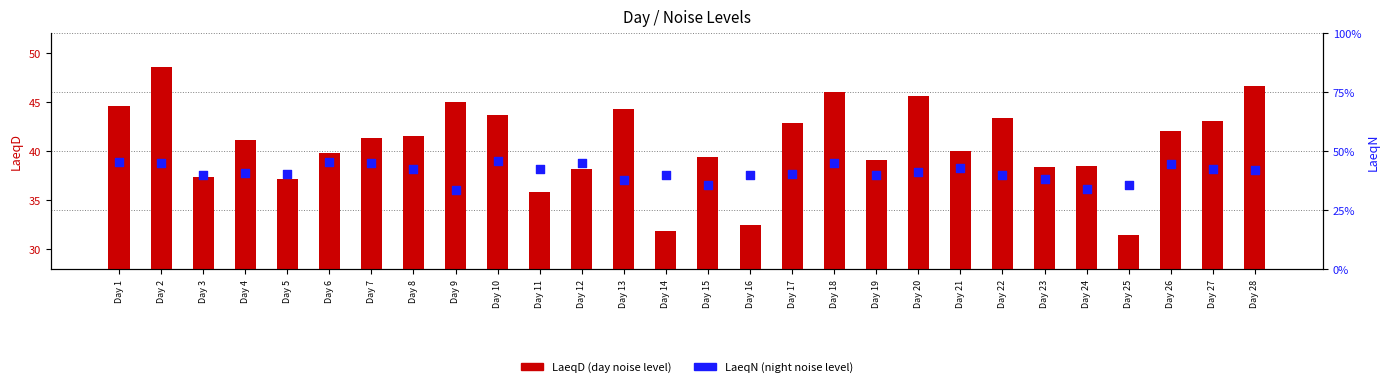

What are all the series names shown in the legend?

LaeqD, LaeqN